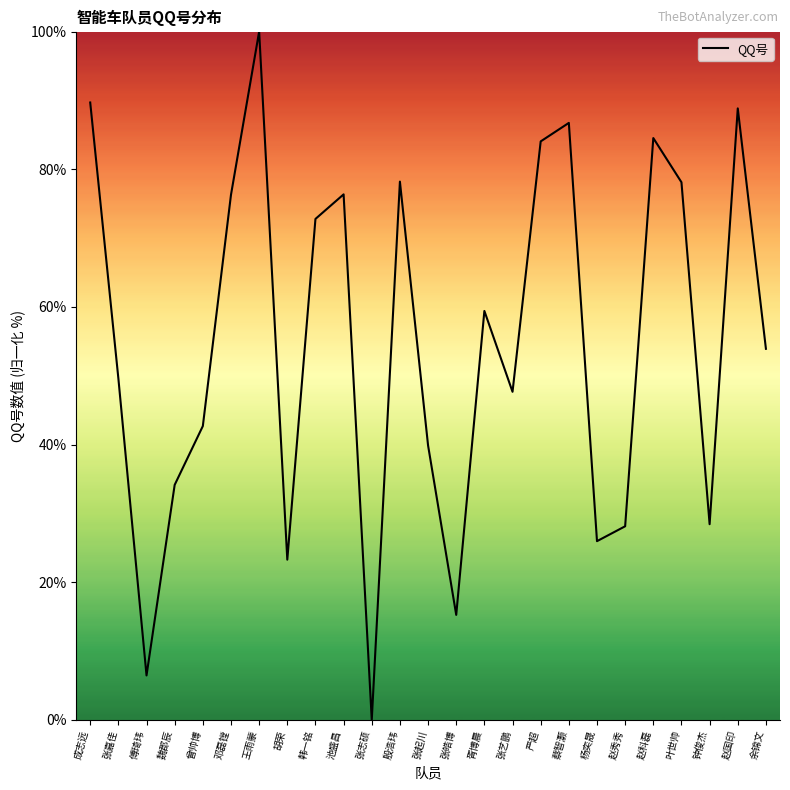

Is it true that the value at 曾帅博 is 10.1?

False